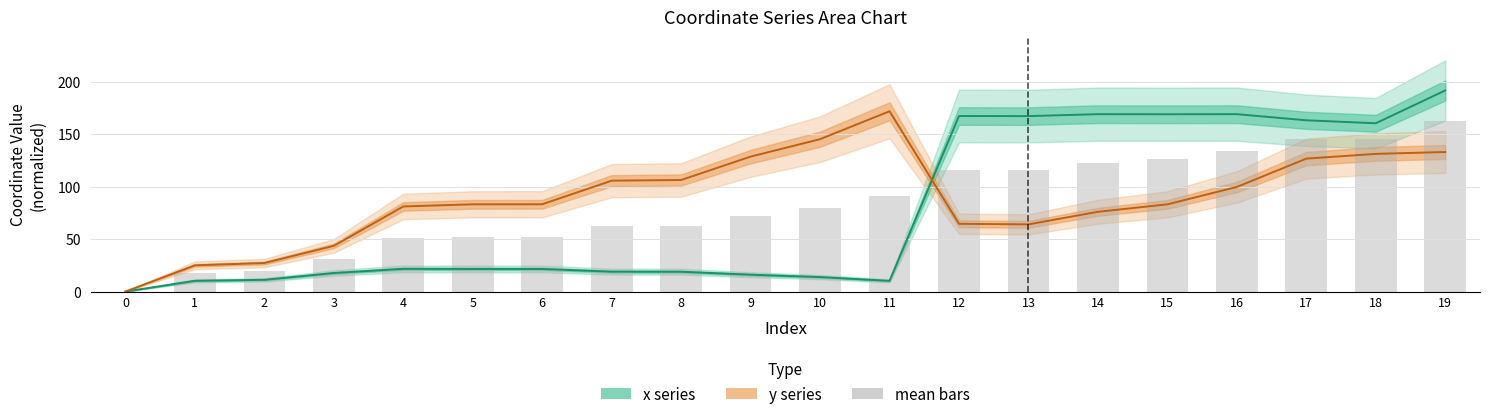

What is the sum of all y values?

1779.6